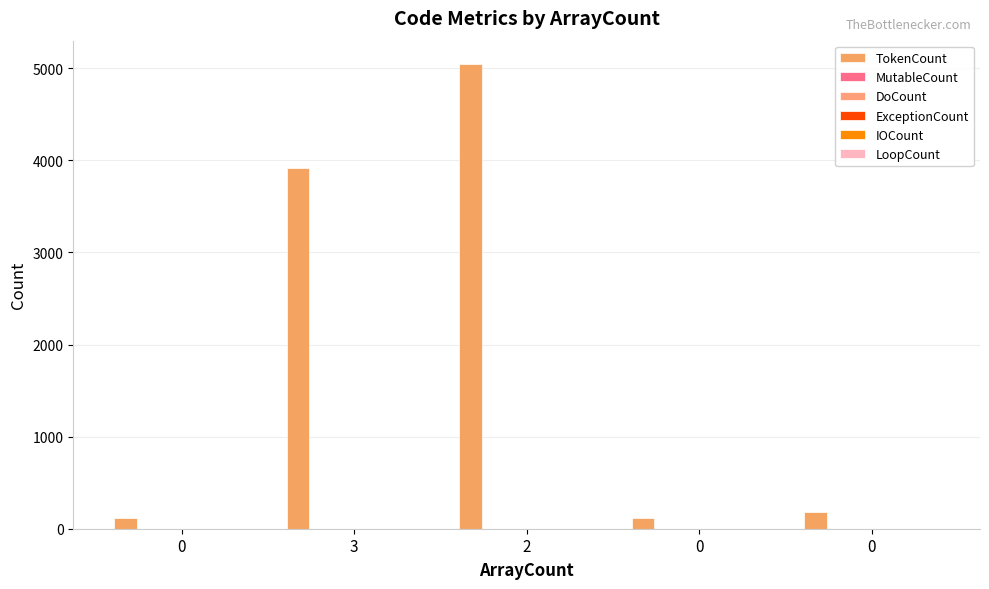

How many groups of bars are there?

5